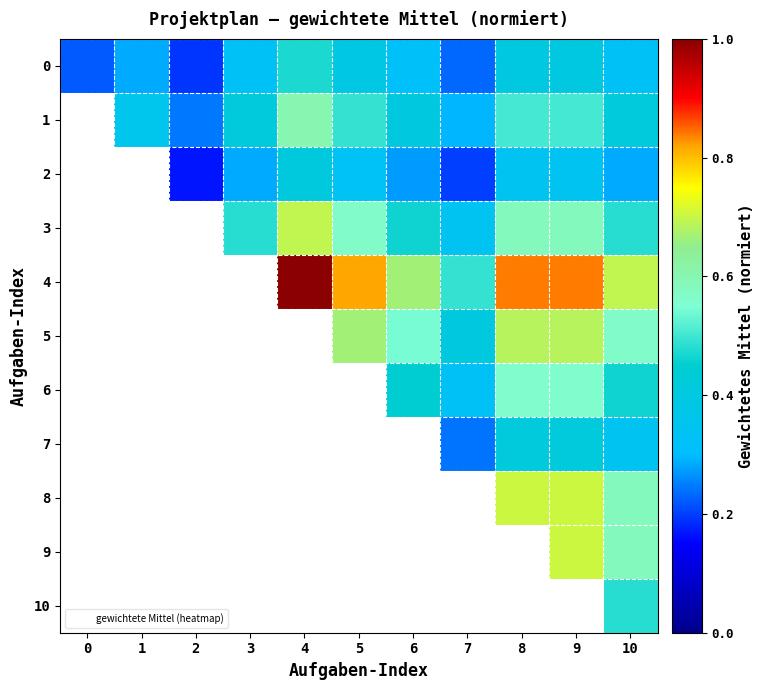

At which category does the chart reach its minimum across all series?

2